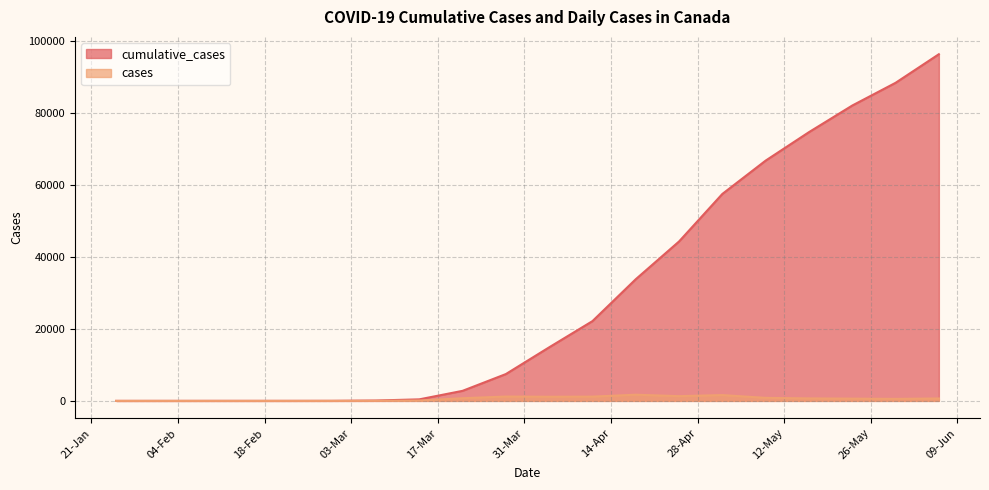

Reading left to right, extract all data points from this chart.

cumulative_cases: 25-01-2020=1	01-02-2020=4	08-02-2020=7	15-02-2020=8	22-02-2020=9	29-02-2020=20	07-03-2020=103	14-03-2020=425	21-03-2020=2791	28-03-2020=7448	04-04-2020=14872	11-04-2020=22148	18-04-2020=33781	25-04-2020=44264	02-05-2020=57459	09-05-2020=66714	16-05-2020=74613	23-05-2020=82001	30-05-2020=88306	06-06-2020=96244
cases: 25-01-2020=1	01-02-2020=0	08-02-2020=0	15-02-2020=0	22-02-2020=0	29-02-2020=4	07-03-2020=21	14-03-2020=102	21-03-2020=741	28-03-2020=1206	04-04-2020=1149	11-04-2020=1184	18-04-2020=1716	25-04-2020=1314	02-05-2020=1614	09-05-2020=838	16-05-2020=690	23-05-2020=624	30-05-2020=553	06-06-2020=672